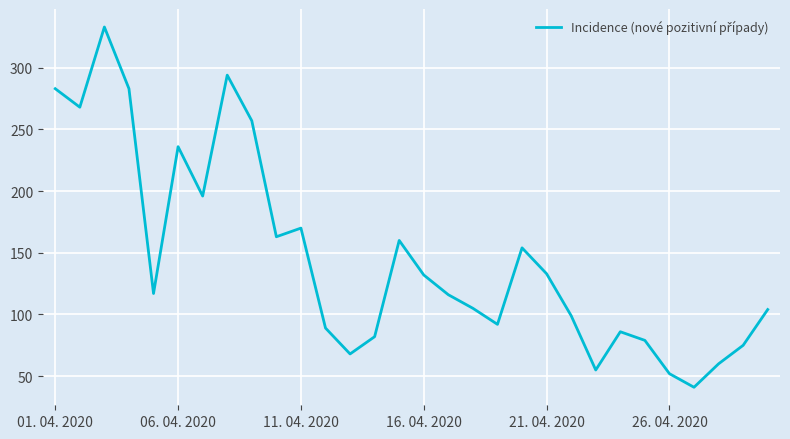

What is the greatest value displayed?

333